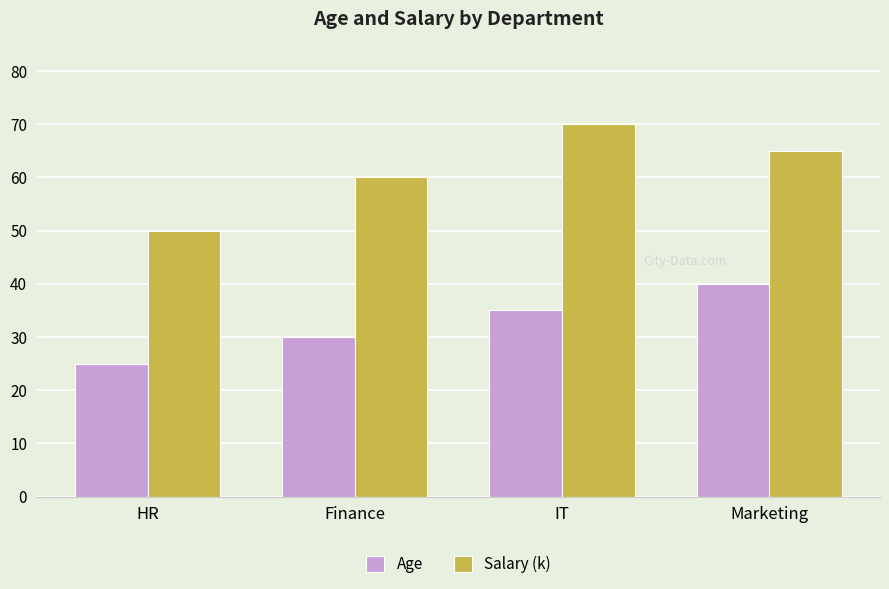

How many bars are there in each group?

2